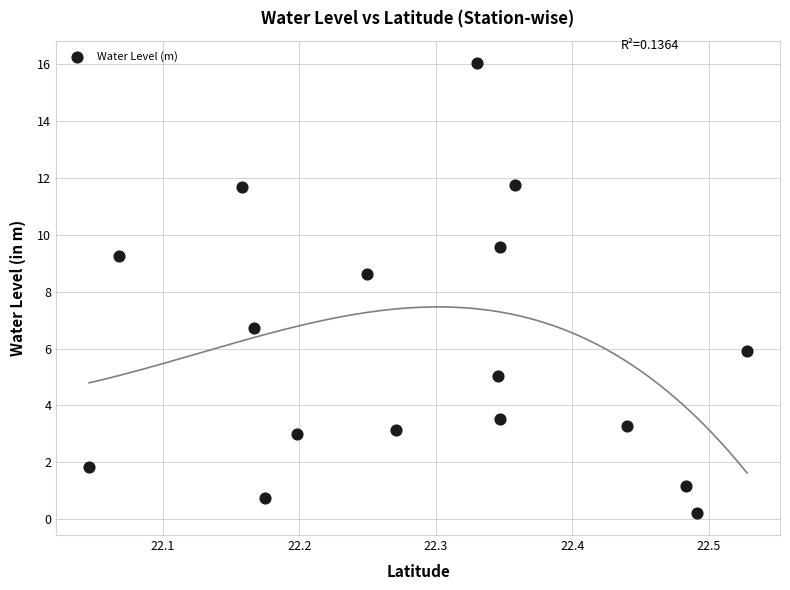

What is the range of Y values (max minus min)?

15.8